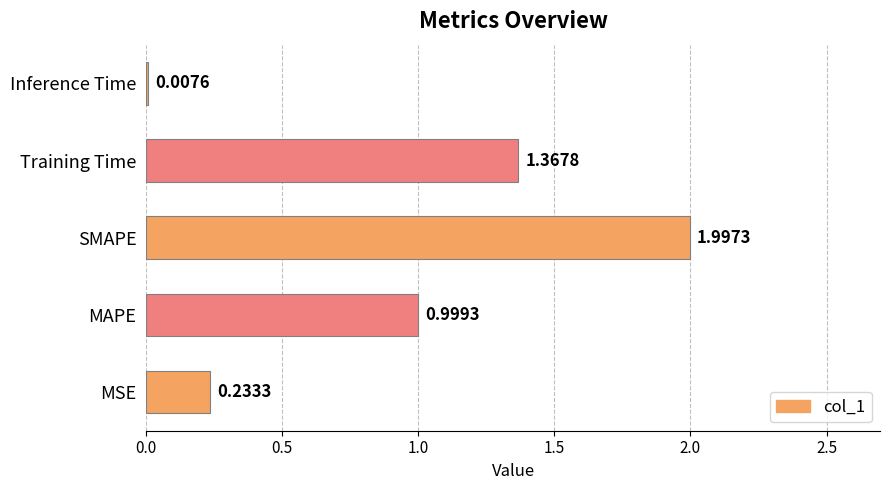

Which category has the highest value across all series?

SMAPE